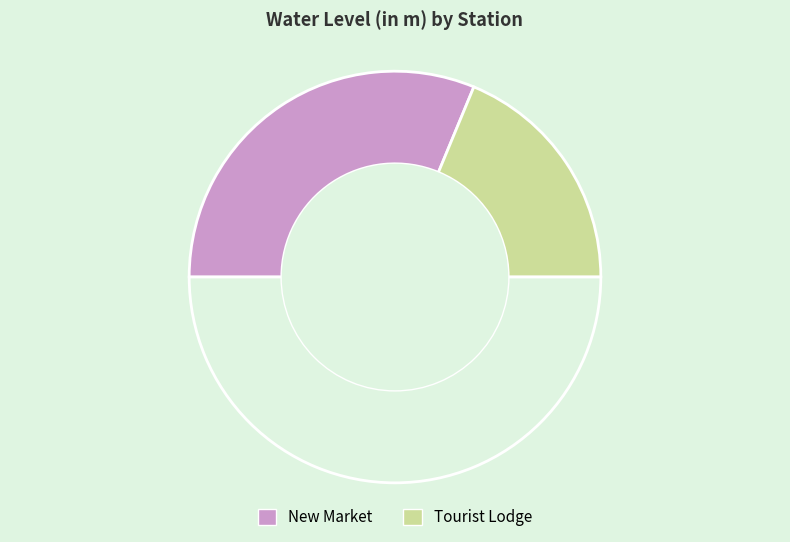

How many segments does this pie chart have?

3